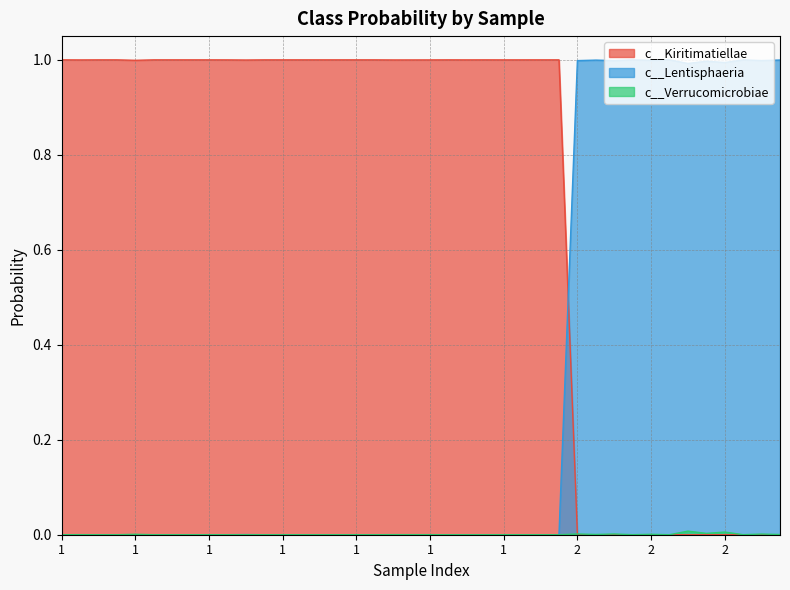

What is the total value across all series at 1?

1.0